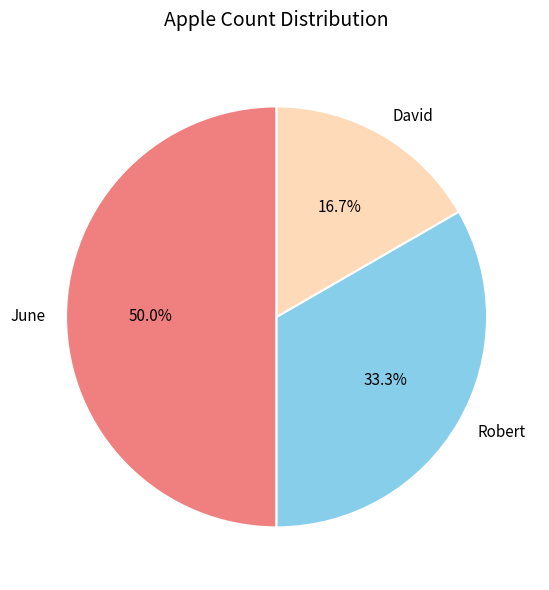

Count the number of slices in the pie.

3